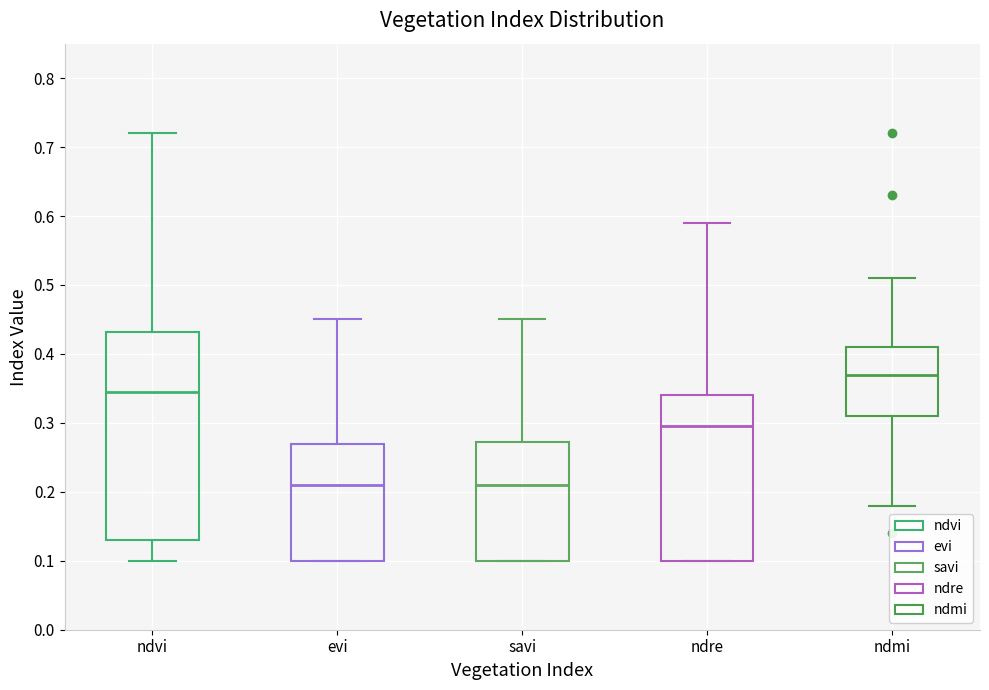

Comparing the boxes themselves (not the whiskers), which one is the tallest?

ndvi